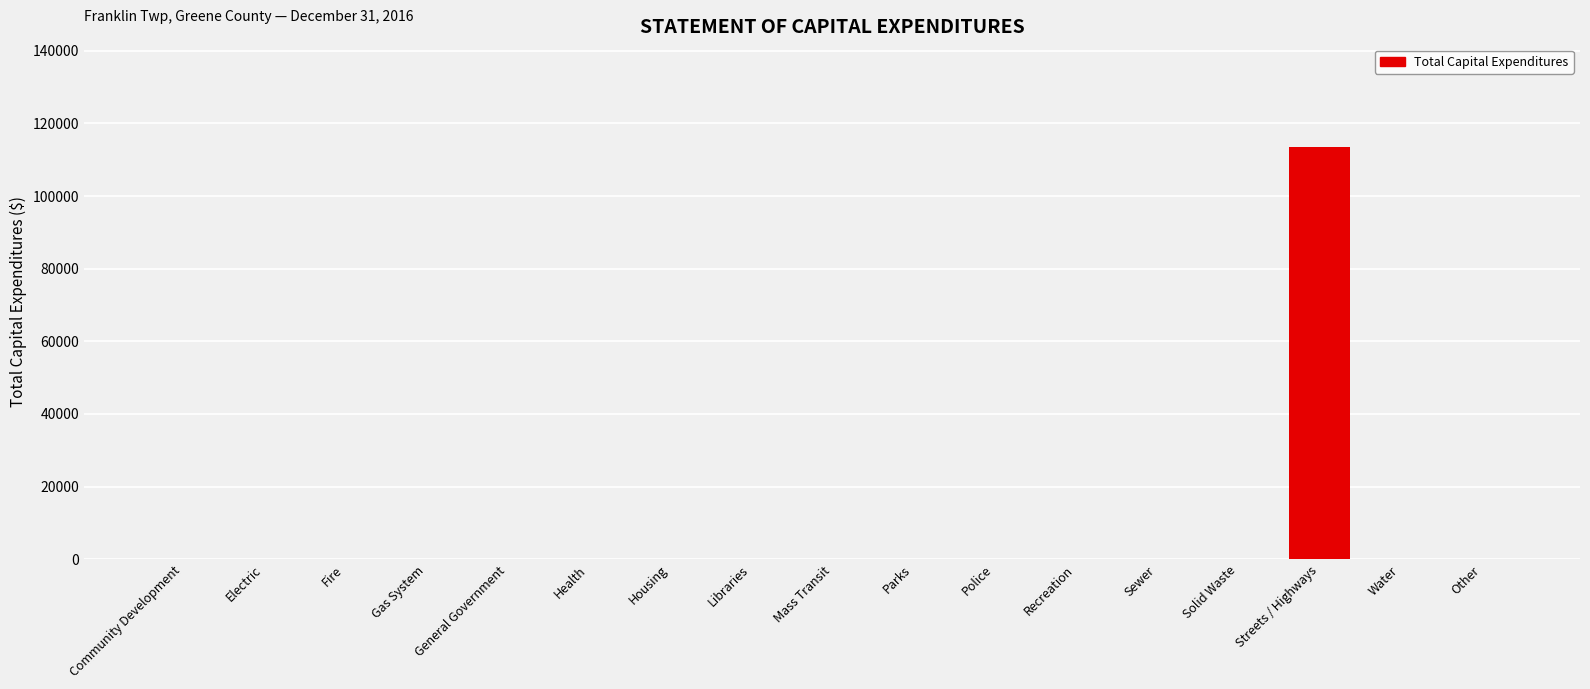

What is the approximate value at Streets / Highways, to the nearest 50?

113350